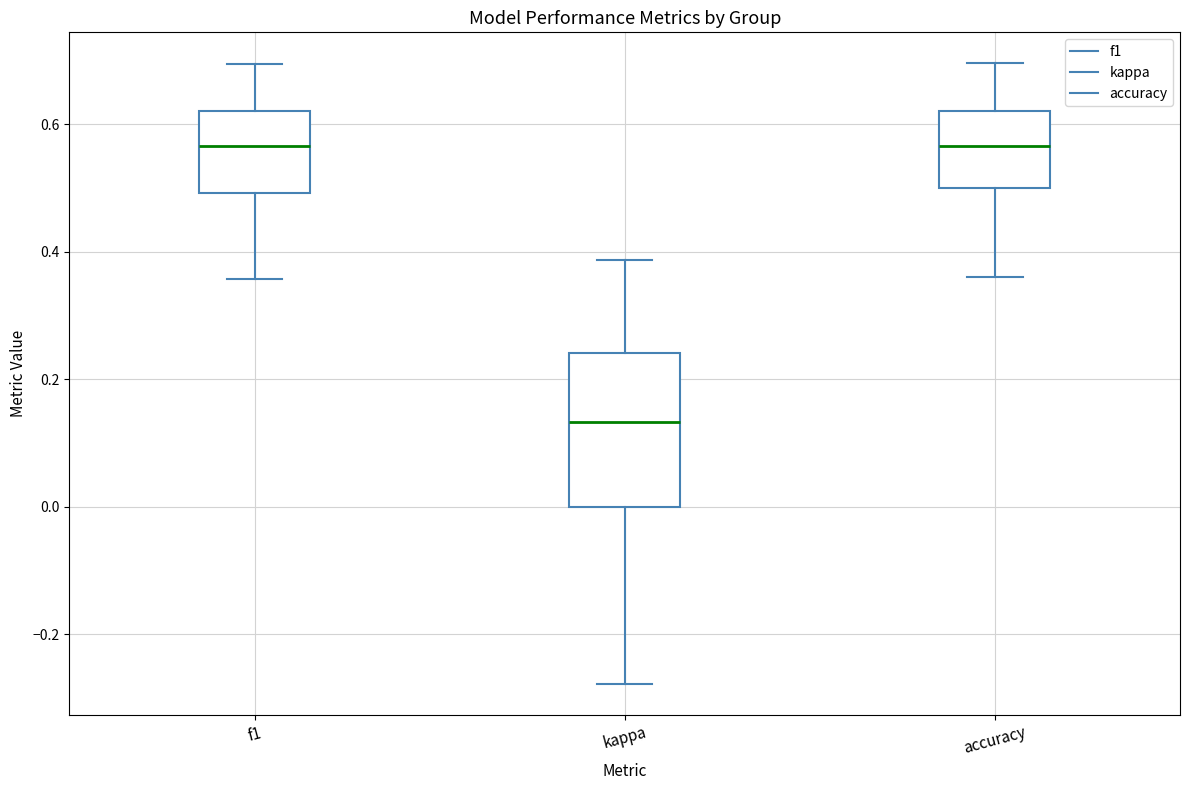

Which box is the tallest, from its lower edge to its upper edge?

kappa